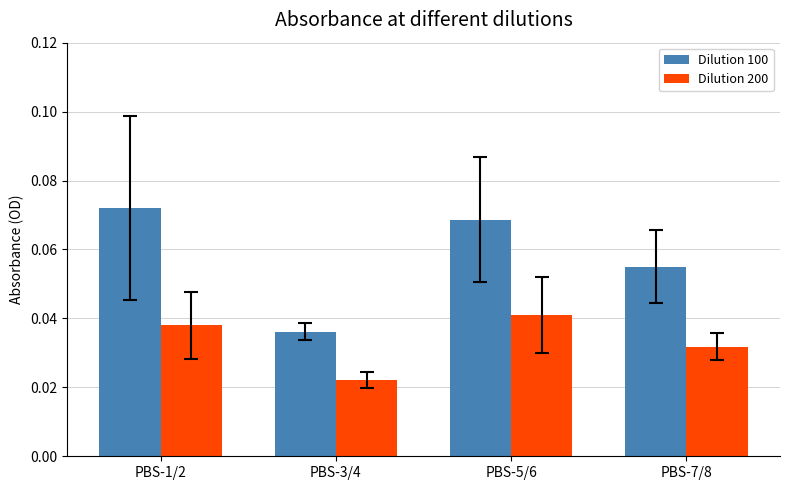

The value of Dilution 200 at PBS-5/6 is 0.1. True or false?

False